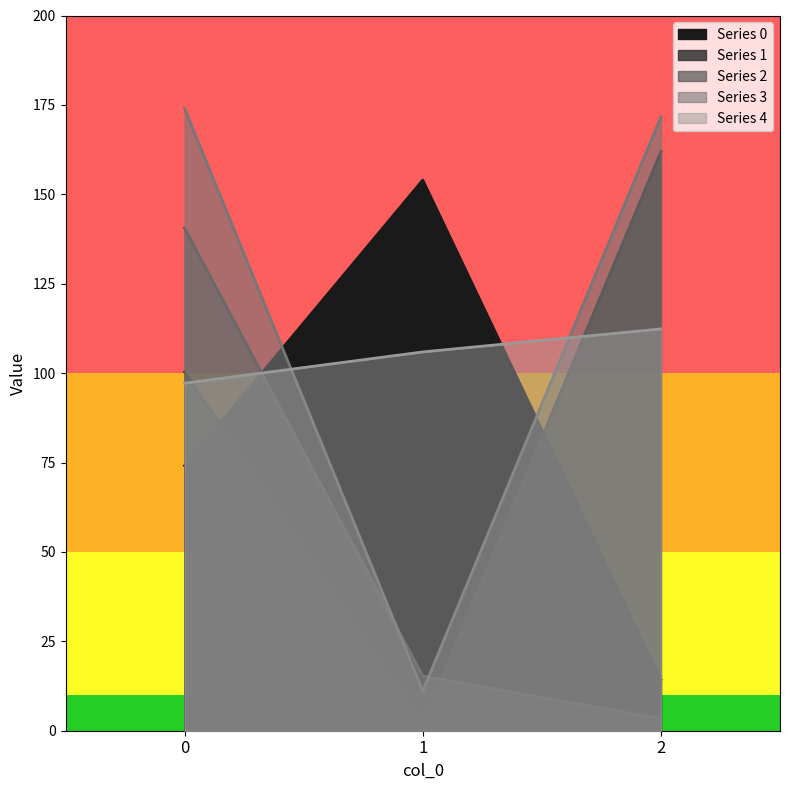

Rank the series by their maximum value, from lowest to highest.

4, 2, 0, 1, 3